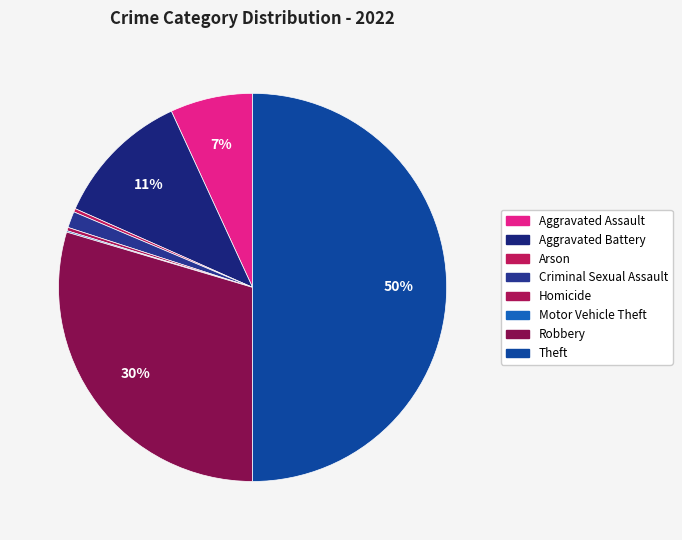

True or false: Homicide accounts for 0% of the total.

True